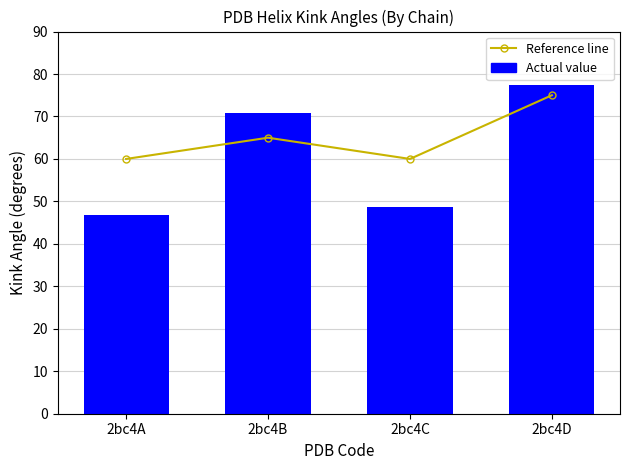

Which label corresponds to the largest value in the chart?

2bc4D